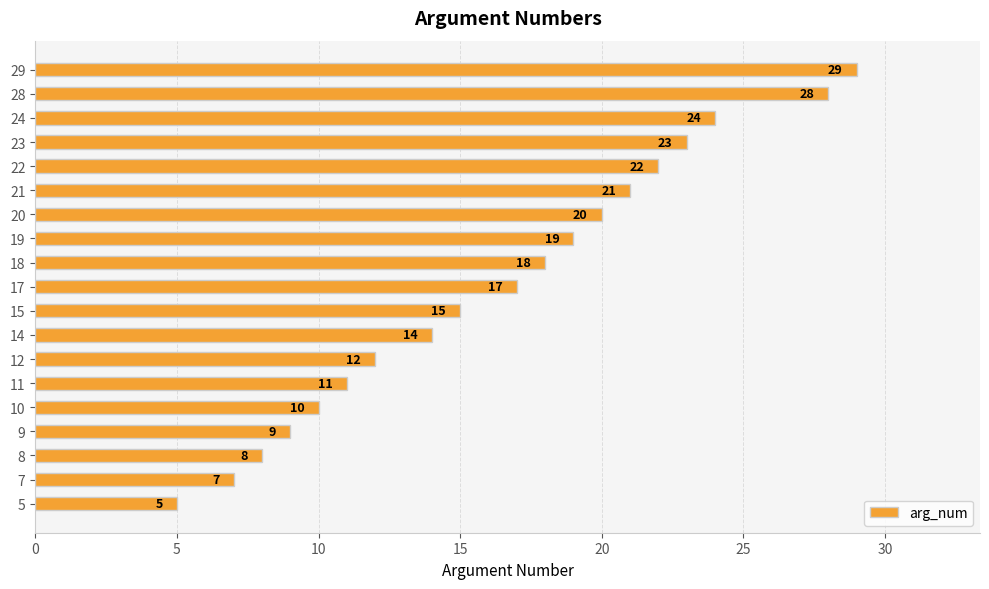

What is the change in value from 9 to 12?

+3